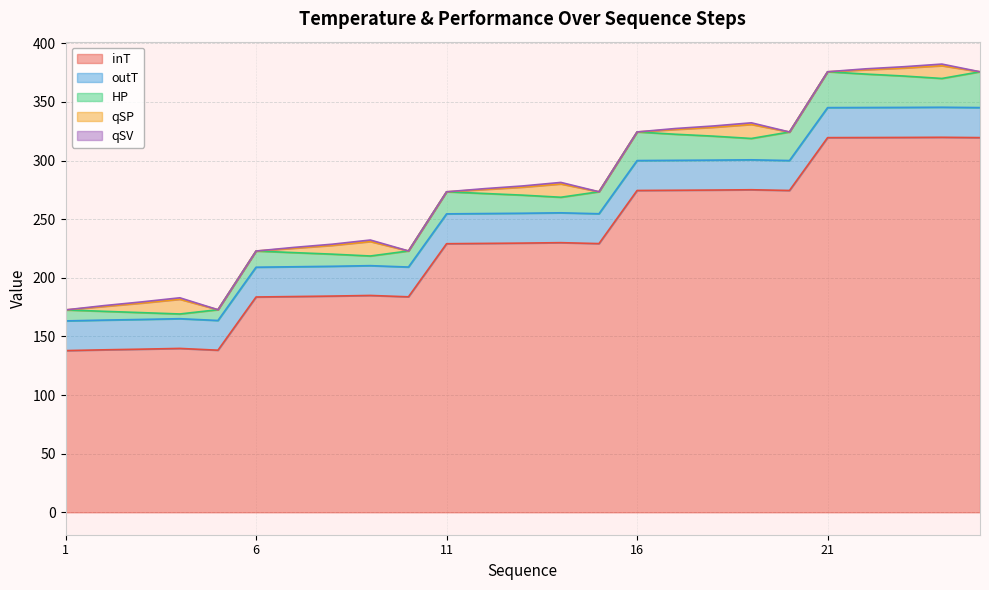

The value of qSP at 20 is 0.0. True or false?

True